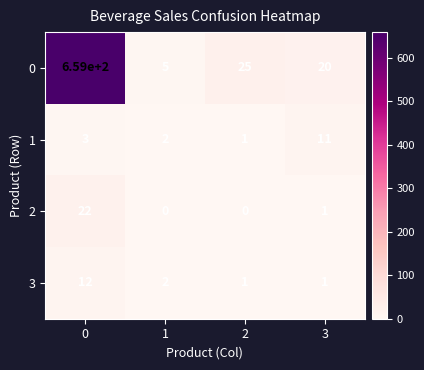

List the series in order of their peak value, highest first.

0, 2, 3, 1